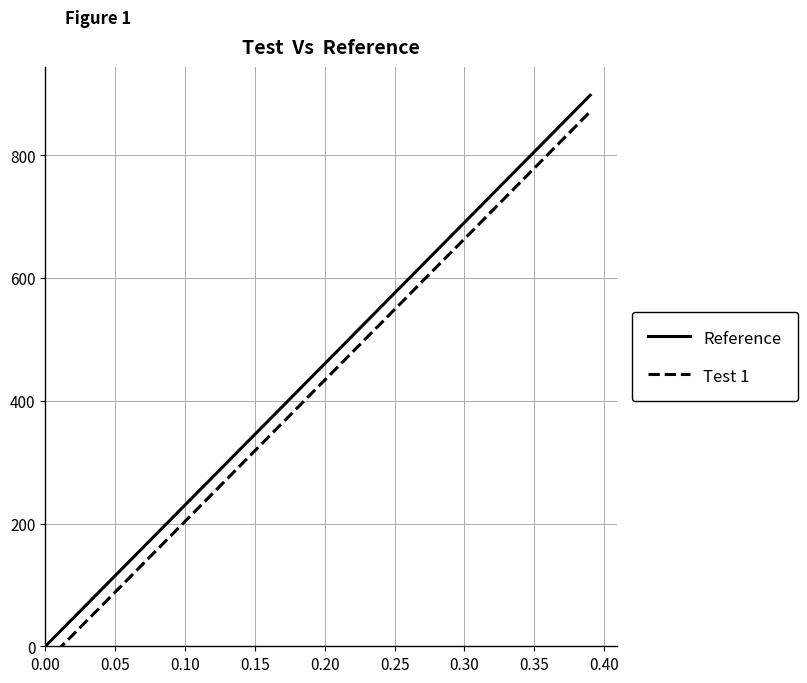

Is it true that Reference equals 0.0 at 0.00?

True